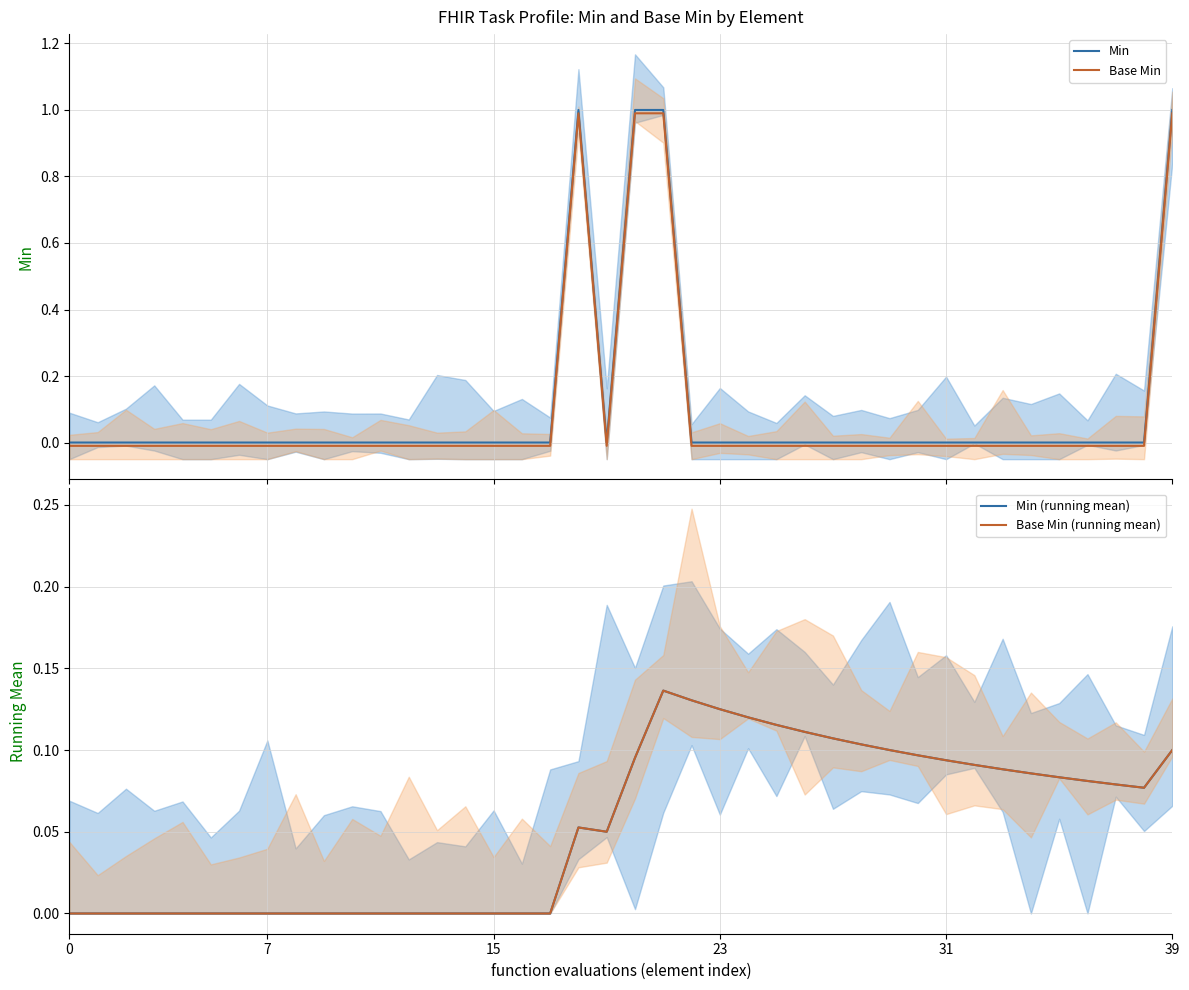

Reading right to left, what are all the values shown in this chart?

Min: 1.0	0.0	0.0	0.0	0.0	0.0	0.0	0.0	0.0	0.0	0.0	0.0	0.0	0.0	0.0	0.0	0.0	0.0	1.0	1.0	0.0	1.0	0.0	0.0	0.0	0.0	0.0	0.0	0.0	0.0	0.0	0.0	0.0	0.0	0.0	0.0	0.0	0.0	0.0	0.0
Base Min: 1.0	-0.0	-0.0	-0.0	-0.0	-0.0	-0.0	-0.0	-0.0	-0.0	-0.0	-0.0	-0.0	-0.0	-0.0	-0.0	-0.0	-0.0	1.0	1.0	-0.0	1.0	-0.0	-0.0	-0.0	-0.0	-0.0	-0.0	-0.0	-0.0	-0.0	-0.0	-0.0	-0.0	-0.0	-0.0	-0.0	-0.0	-0.0	-0.0
Min (running mean): 0.1	0.1	0.1	0.1	0.1	0.1	0.1	0.1	0.1	0.1	0.1	0.1	0.1	0.1	0.1	0.1	0.1	0.1	0.1	0.1	0.1	0.1	0.0	0.0	0.0	0.0	0.0	0.0	0.0	0.0	0.0	0.0	0.0	0.0	0.0	0.0	0.0	0.0	0.0	0.0
Base Min (running mean): 0.1	0.1	0.1	0.1	0.1	0.1	0.1	0.1	0.1	0.1	0.1	0.1	0.1	0.1	0.1	0.1	0.1	0.1	0.1	0.1	0.1	0.1	0.0	0.0	0.0	0.0	0.0	0.0	0.0	0.0	0.0	0.0	0.0	0.0	0.0	0.0	0.0	0.0	0.0	0.0